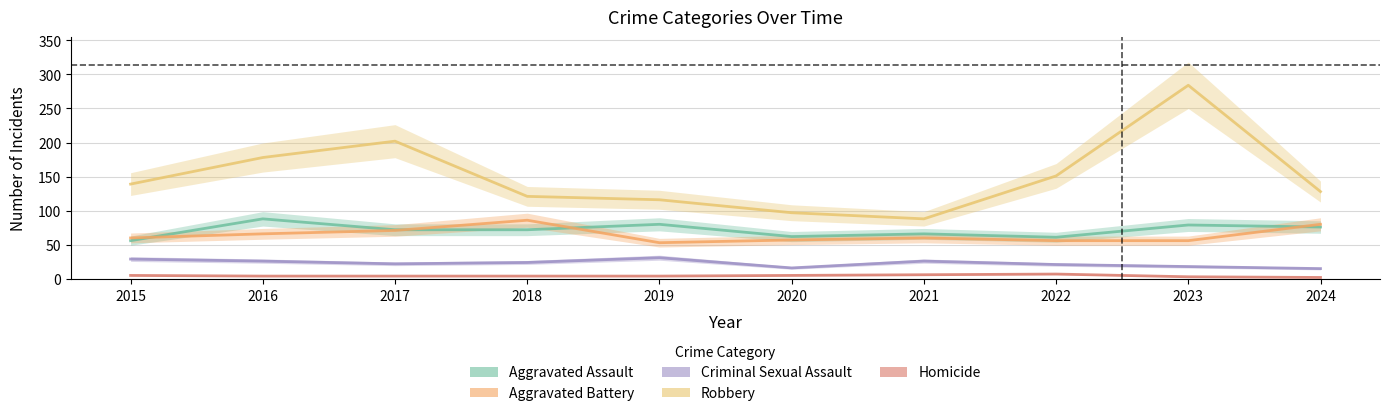

What is the average value of the Criminal Sexual Assault series?

23